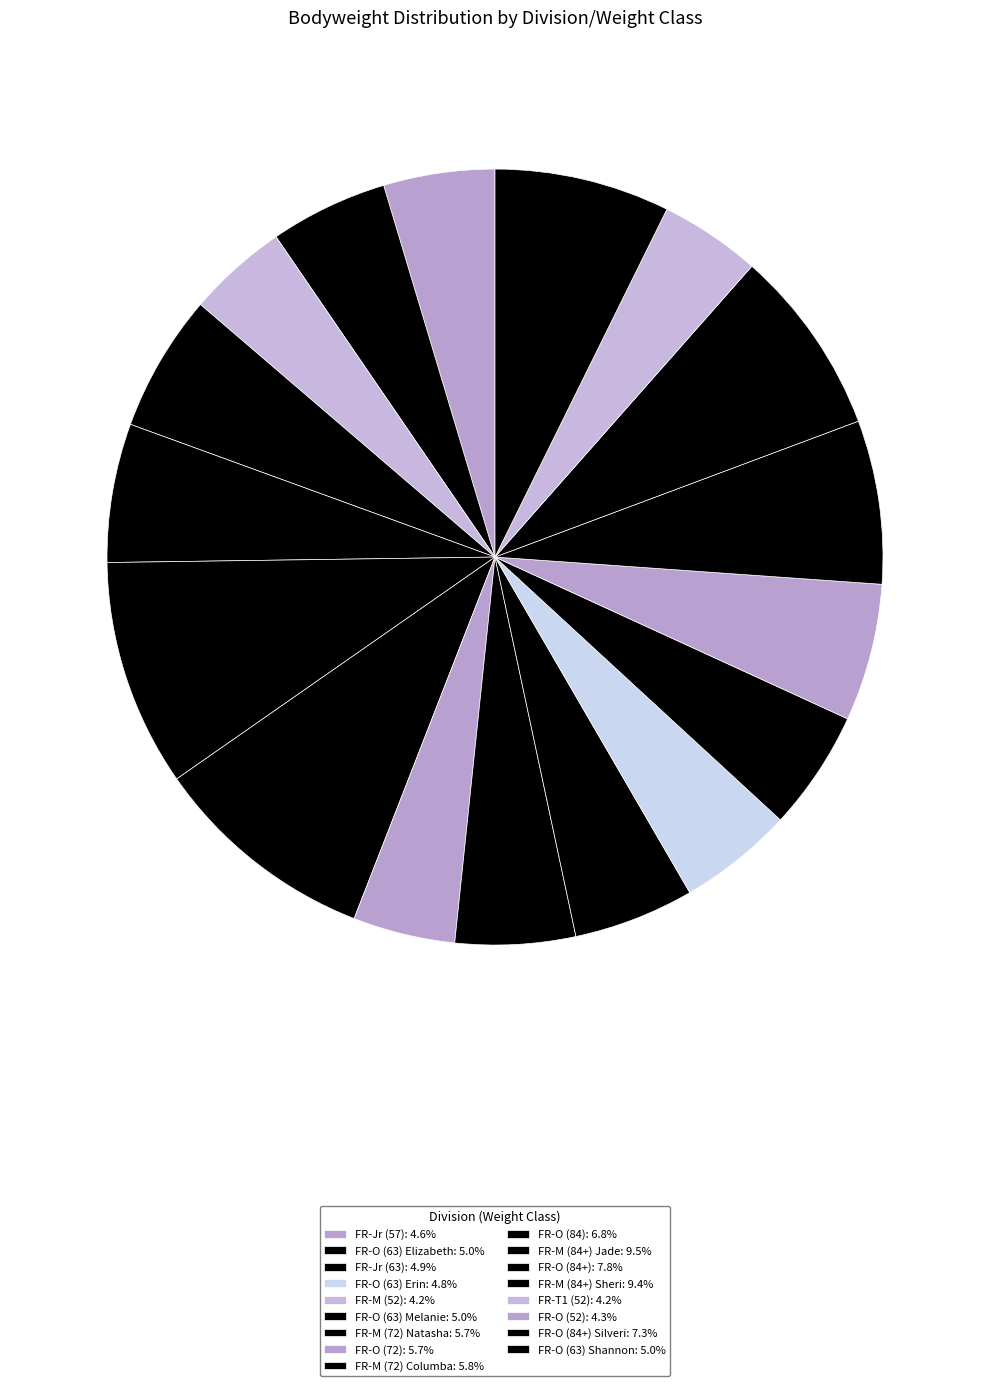

Rank the categories by value from highest to lowest.

FR-M (84+) Jade, FR-M (84+) Sheri, FR-O (84+), FR-O (84+) Silveri, FR-O (84), FR-M (72) Columba, FR-M (72) Natasha, FR-O (72), FR-O (63) Elizabeth, FR-O (63) Shannon, FR-O (63) Melanie, FR-Jr (63), FR-O (63) Erin, FR-Jr (57), FR-O (52), FR-T1 (52), FR-M (52)